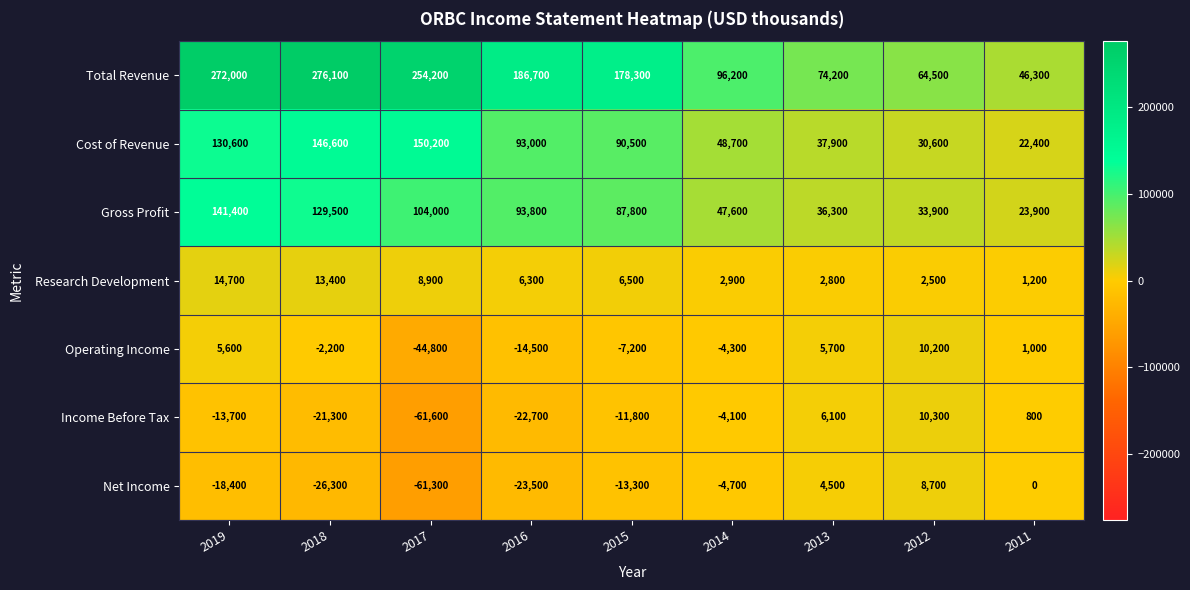

What is the sum of all Operating Income values?

-50500